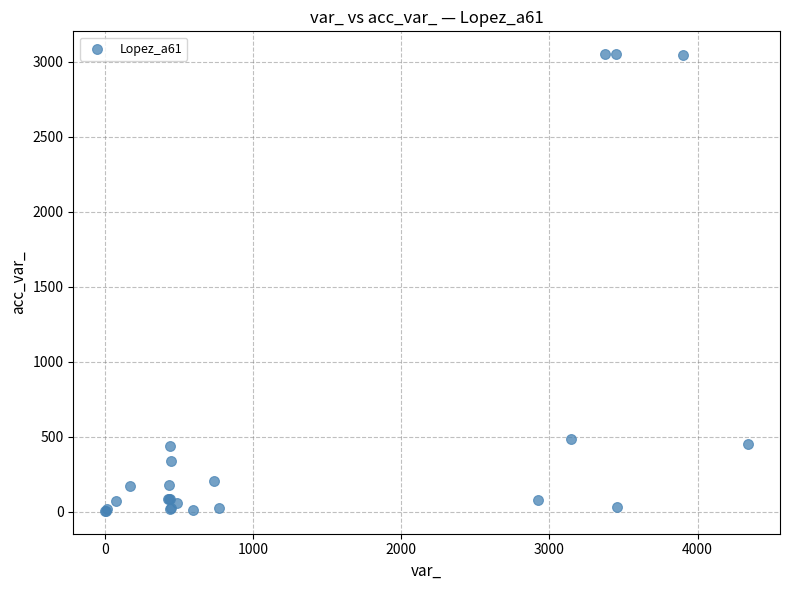

What Y value in the scatter plot is closest to 1527?

487